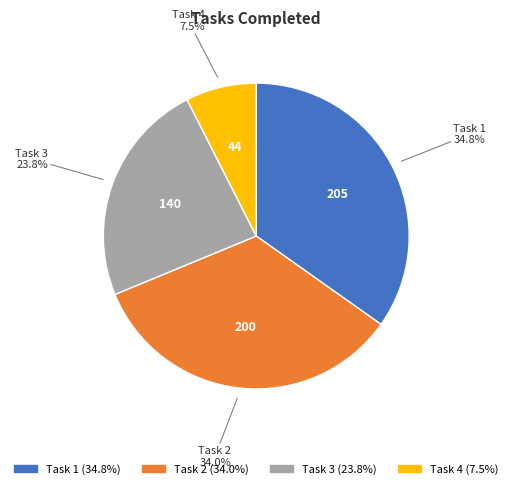

Is there any slice that represents more than half of the pie?

No